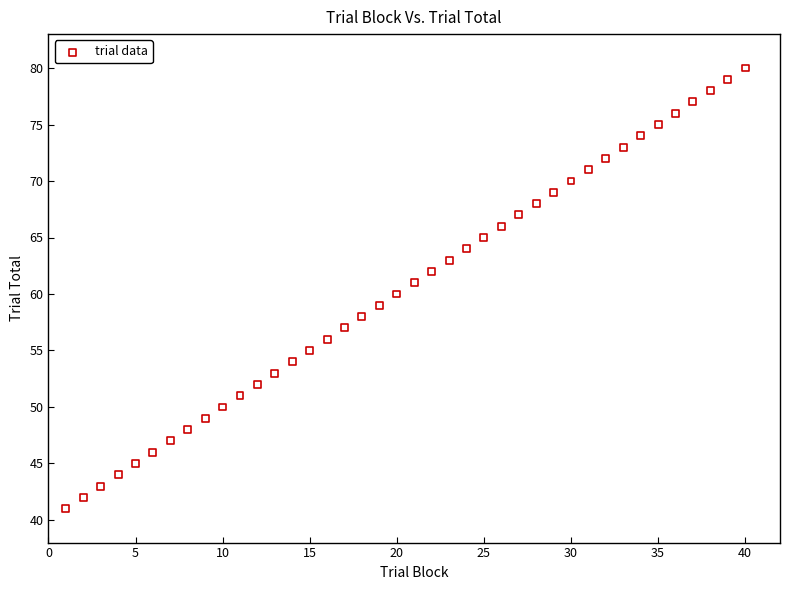

What is the range of Y values (max minus min)?

39